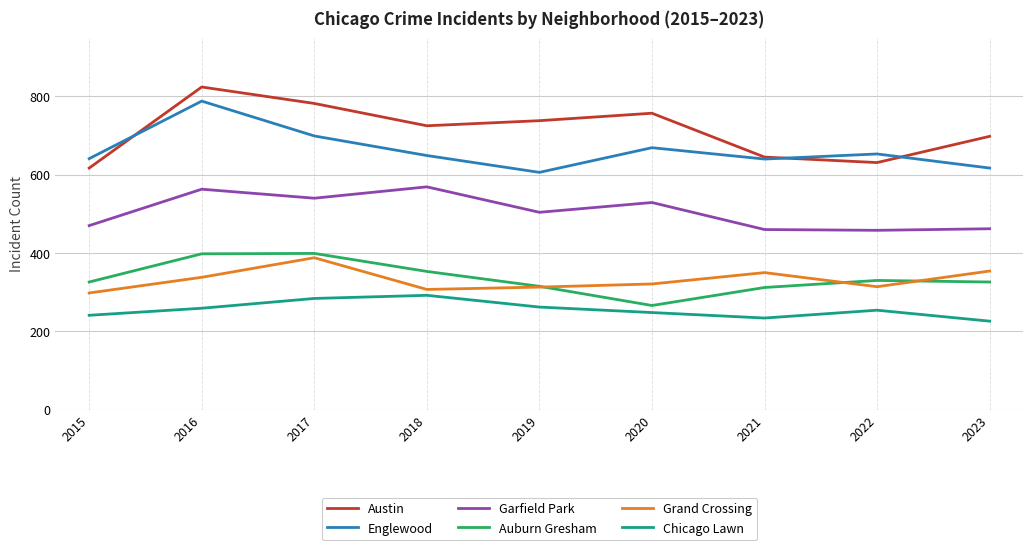

Rank the series by their maximum value, from highest to lowest.

Austin, Englewood, Garfield Park, Auburn Gresham, Grand Crossing, Chicago Lawn